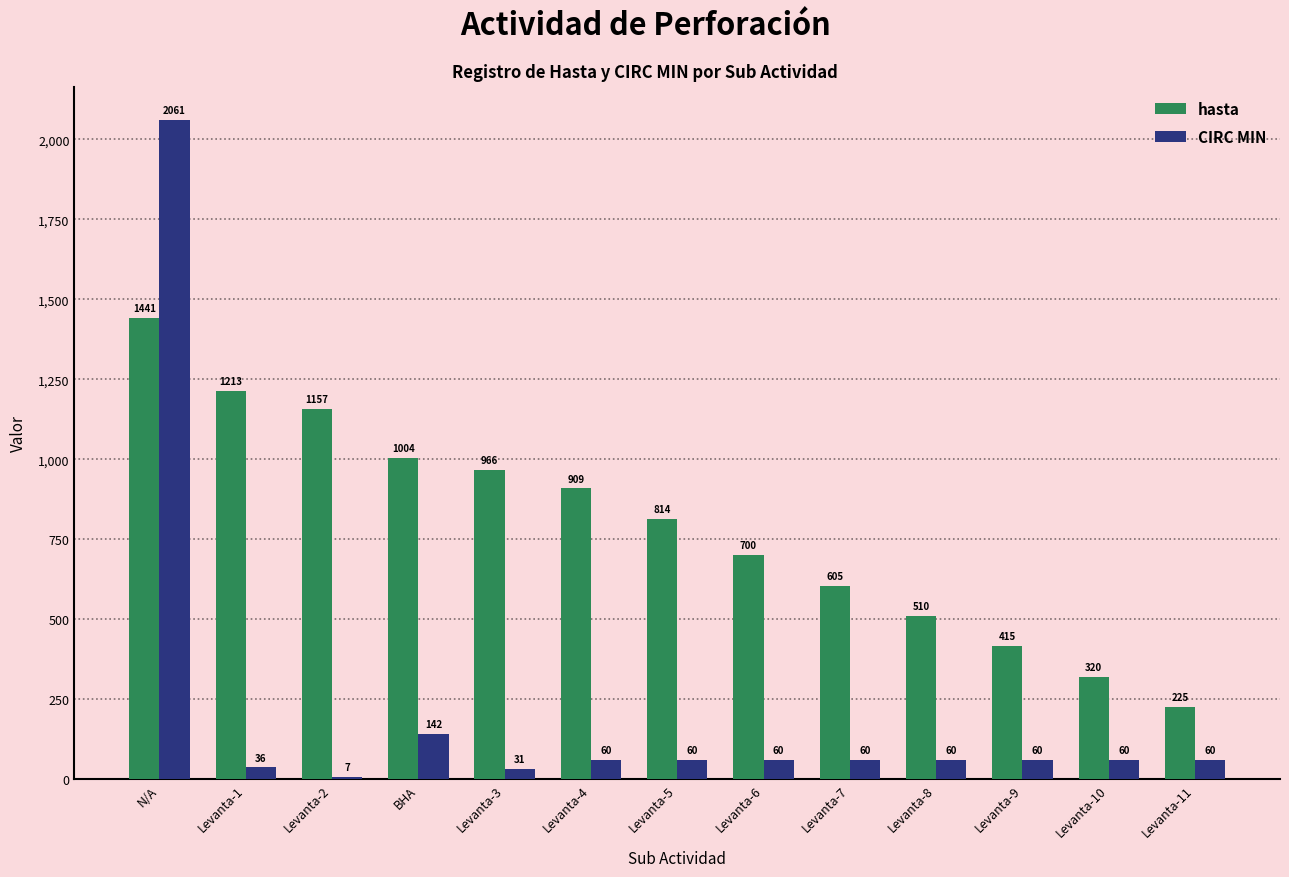

At which category is the sum across all series the highest?

N/A